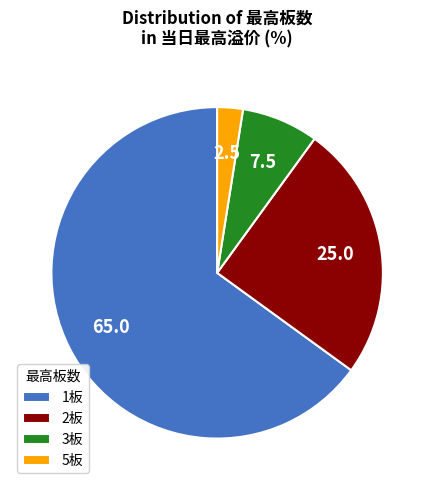

Does 1板 account for over 50% of the chart?

Yes